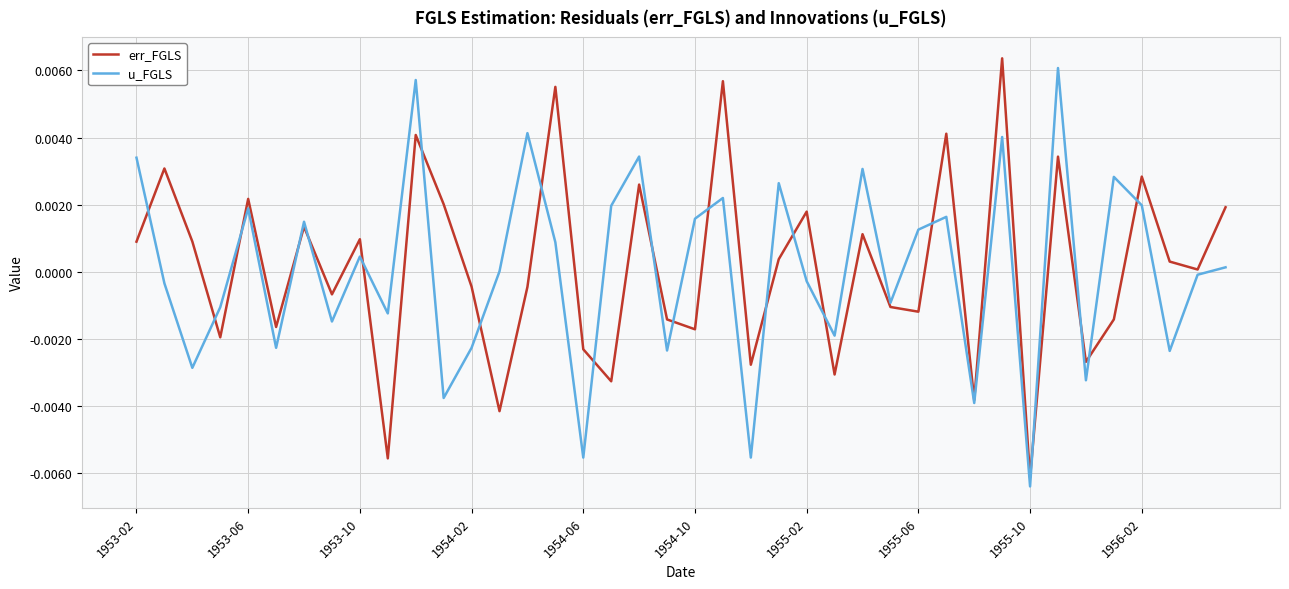

Rank the series at 1954-06 from lowest to highest value.

u_FGLS, err_FGLS